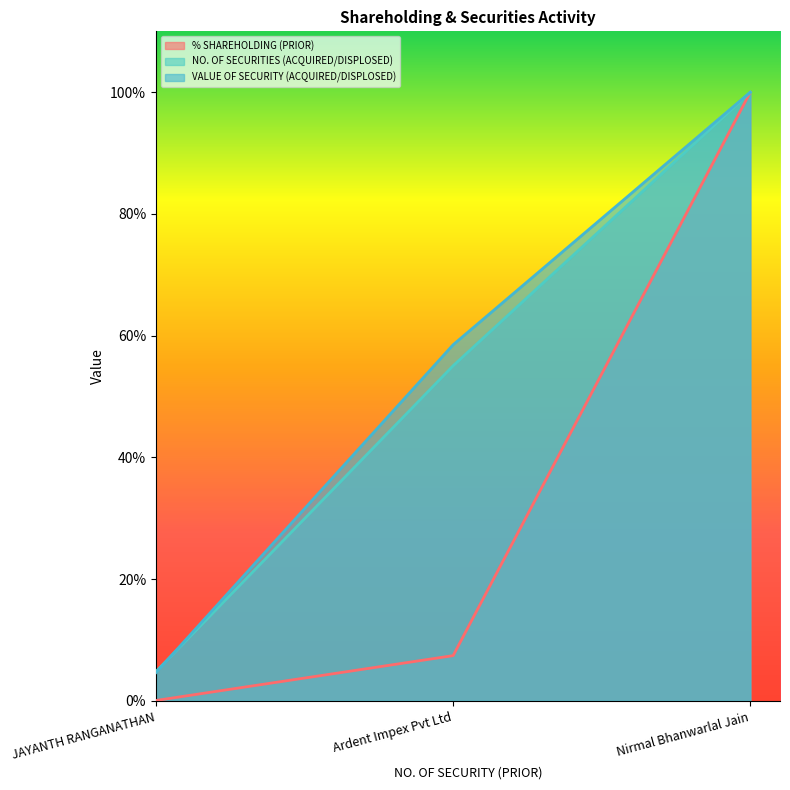

Which label corresponds to the largest value in the chart?

Nirmal Bhanwarlal Jain